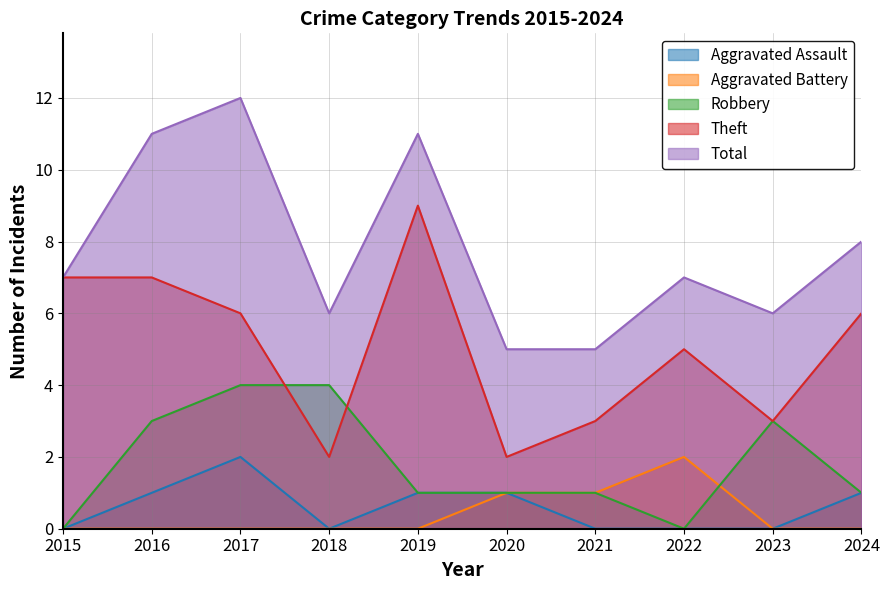

Reading left to right, list all the values displayed in this chart.

Aggravated Assault: 0	1	2	0	1	1	0	0	0	1
Aggravated Battery: 0	0	0	0	0	1	1	2	0	0
Robbery: 0	3	4	4	1	1	1	0	3	1
Theft: 7	7	6	2	9	2	3	5	3	6
Total: 7	11	12	6	11	5	5	7	6	8